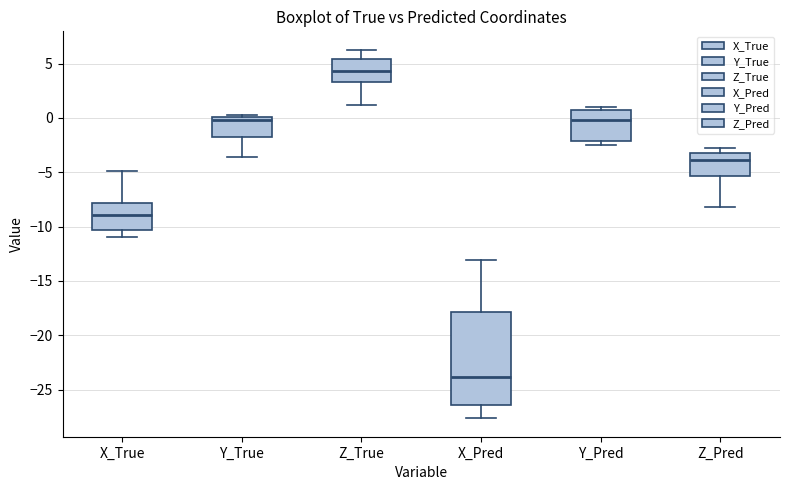

Reading left to right, read every box against the y-axis: the position of its median line, the range the box covers, and the ends of its whiskers. The values are not printed on the chart, so give them approximately, as read against the axis.

X_True: median -9.0, box -10.5 to -8.0, whiskers -11.0 to -5.0
Y_True: median 0.0 (just below the box's upper edge), box -1.5 to 0.0, whiskers -3.5 to 0.5
Z_True: median 4.5, box 3.5 to 5.5, whiskers 1.0 to 6.5
X_Pred: median -24.0, box -26.5 to -18.0, whiskers -27.5 to -13.0
Y_Pred: median 0.0, box -2.0 to 0.5, whiskers -2.5 to 1.0
Z_Pred: median -4.0, box -5.5 to -3.0, whiskers -8.0 to -3.0 (just above the box's upper edge)